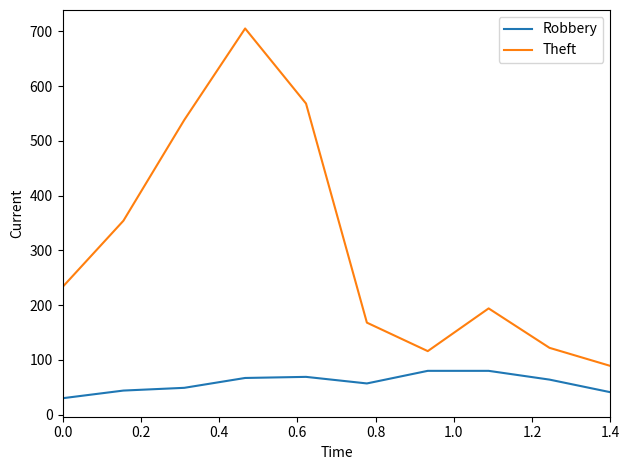

Which series has the widest spread of values?

Theft